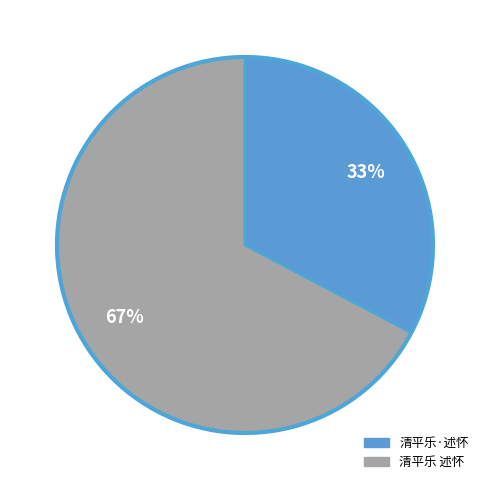

What is the smallest slice in the pie chart?

清平乐·述怀